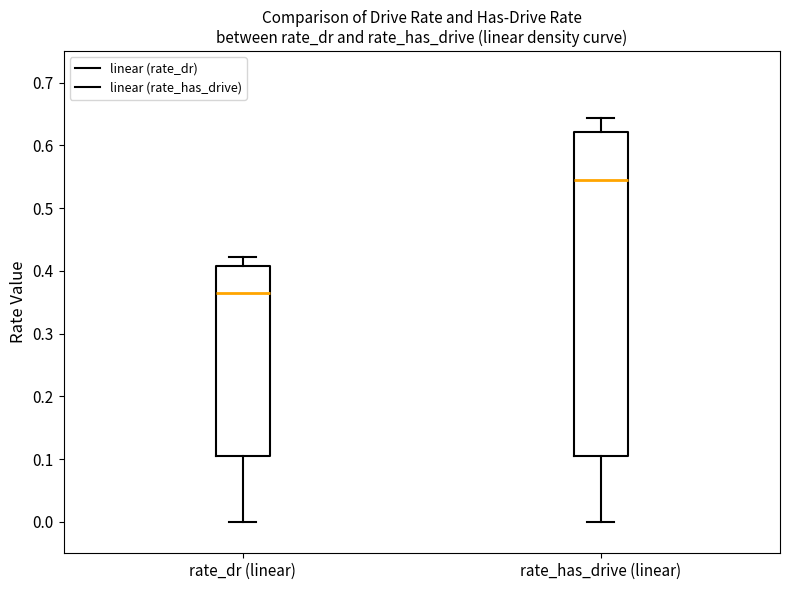

Reading left to right, read every box against the y-axis: the position of its median line, the range the box covers, and the ends of its whiskers. The values are not printed on the chart, so give them approximately, as read against the axis.

rate_dr (linear): median 0.36, box 0.11 to 0.41, whiskers 0.00 to 0.42
rate_has_drive (linear): median 0.55, box 0.11 to 0.62, whiskers 0.00 to 0.64